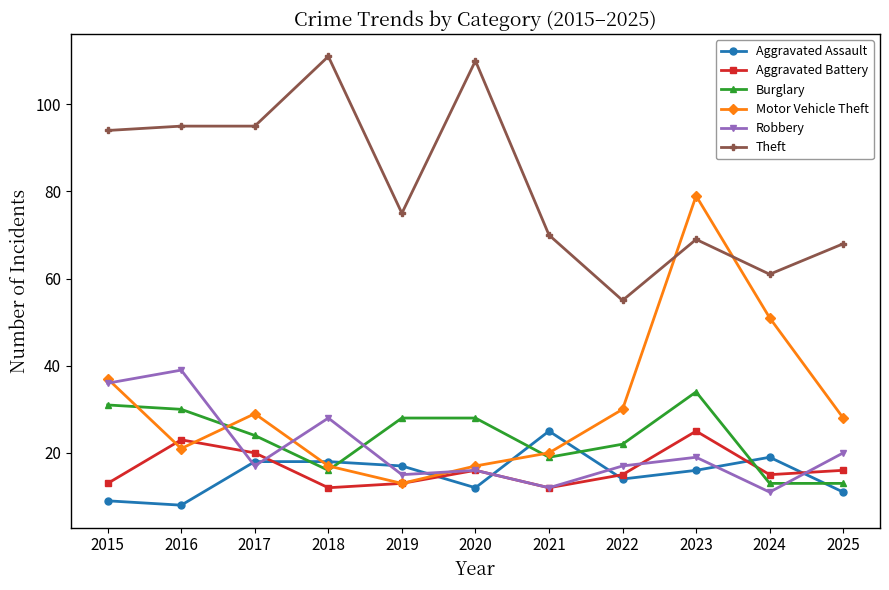

How many series are shown in this chart?

6